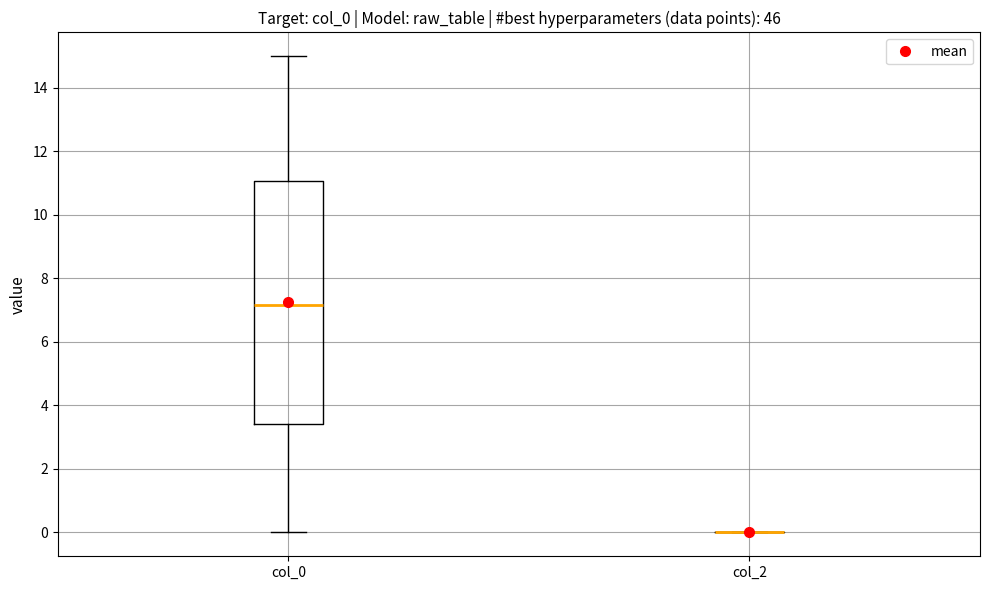

Reading left to right, read every box against the y-axis: the position of its median line, the range the box covers, and the ends of its whiskers. The values are not printed on the chart, so give them approximately, as read against the axis.

col_0: median 7.2, box 3.4 to 11.0, whiskers 0.0 to 15.0
col_2: box collapsed to a line at 0.0, whiskers 0.0 to 0.0